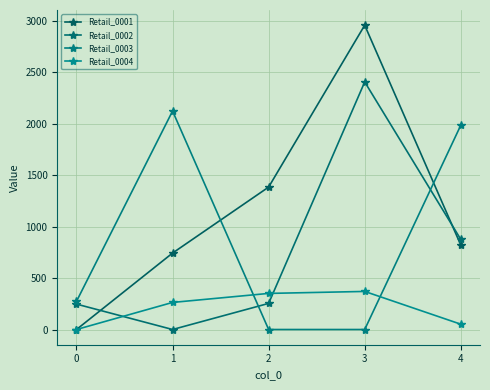

Which label corresponds to the largest value in the chart?

3